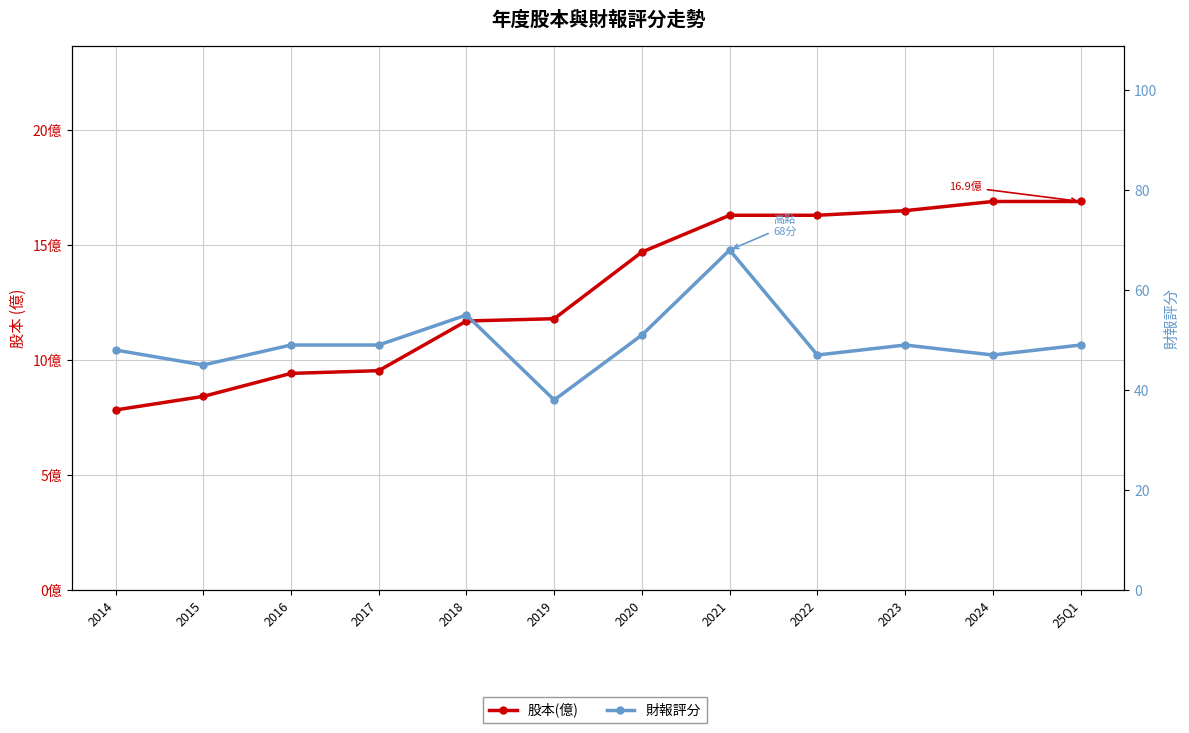

What is the sum of the 財報評分 values at 2021 and 2020?

119.0